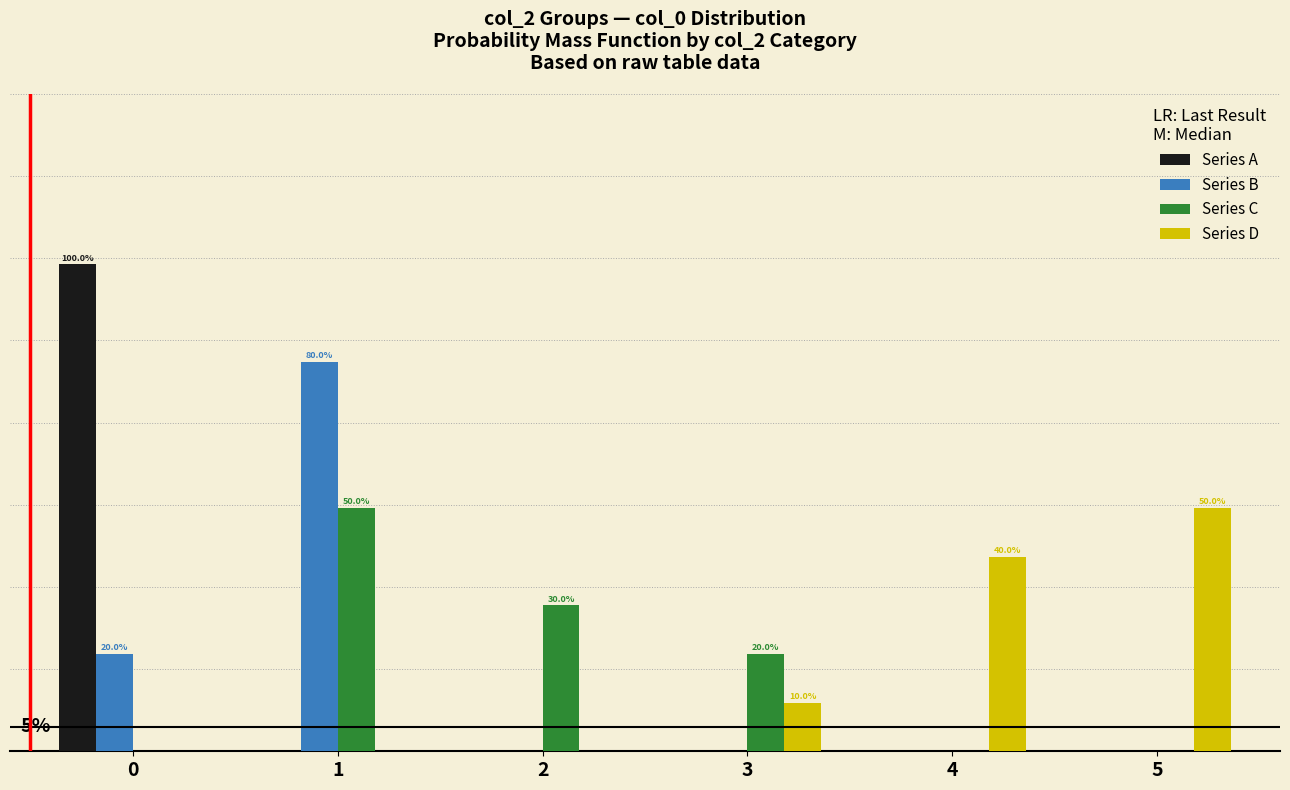

Which series has the largest range (max minus min)?

Series A